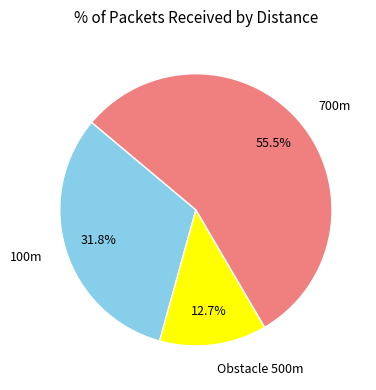

Does any single category account for the majority?

Yes